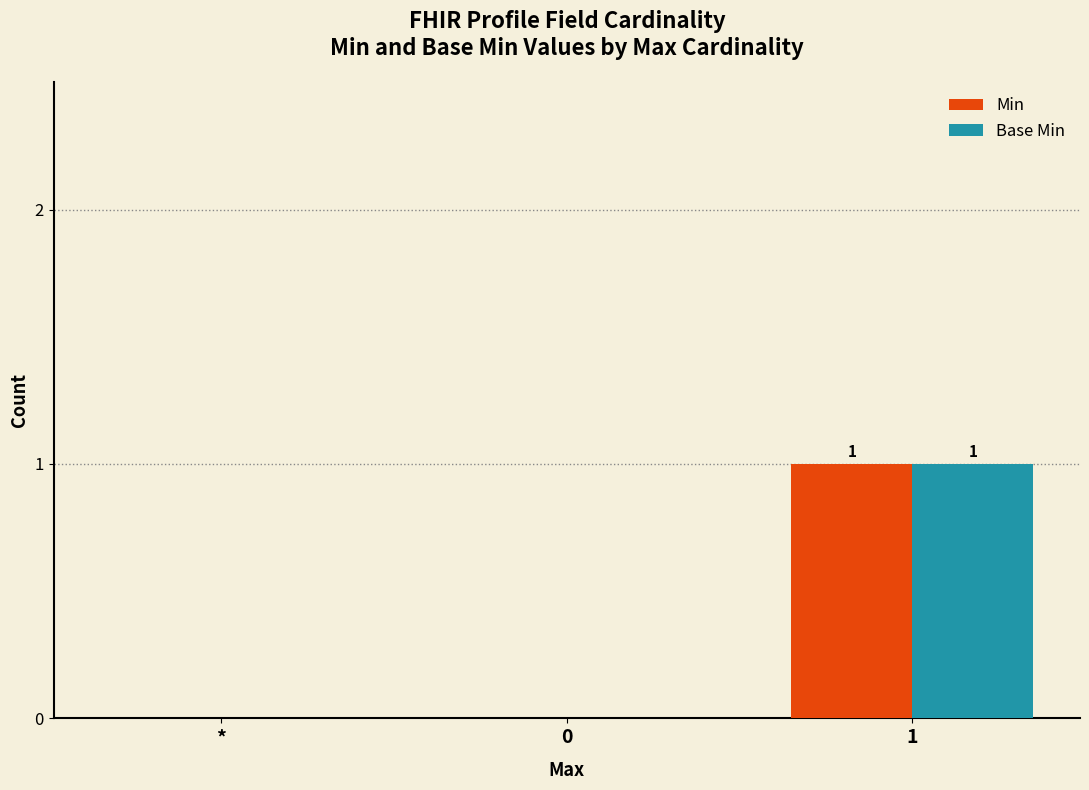

What are all the series names shown in the legend?

Min, Base Min